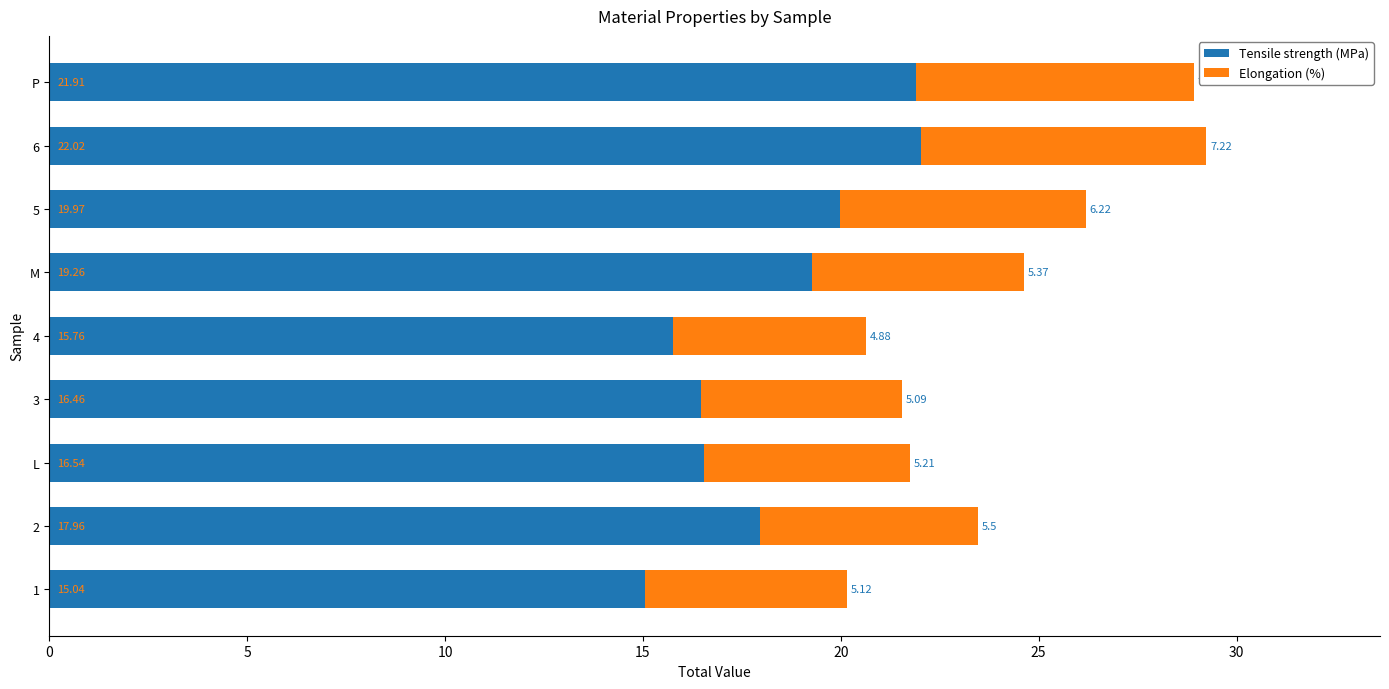

What is the difference between the Tensile strength (MPa) values at 1 and 5?

4.9